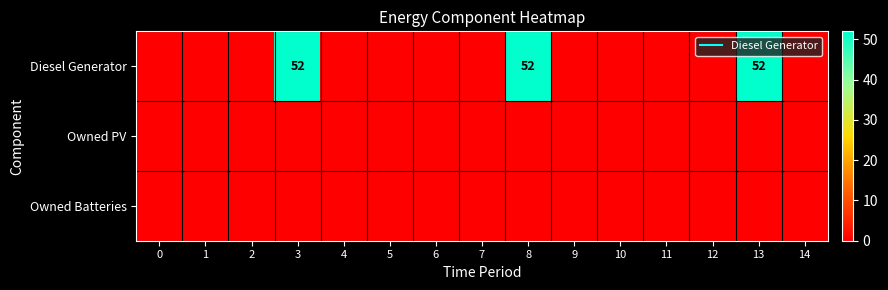

Rank the series by their maximum value, from lowest to highest.

Owned PV, Owned Batteries, Diesel Generator